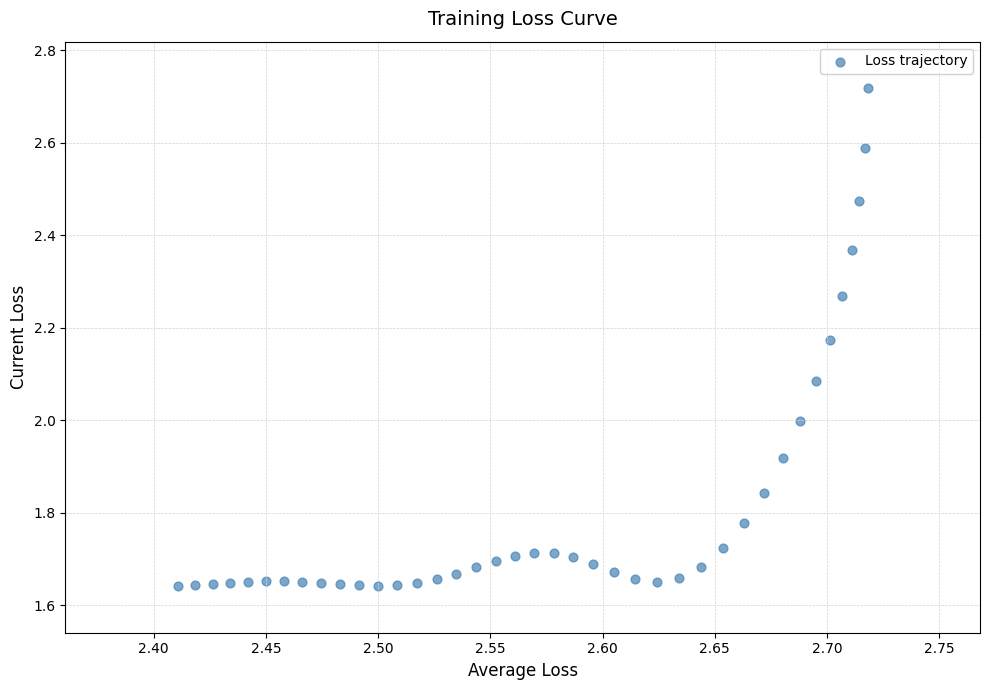

What is the range of X values (max minus min)?

0.3